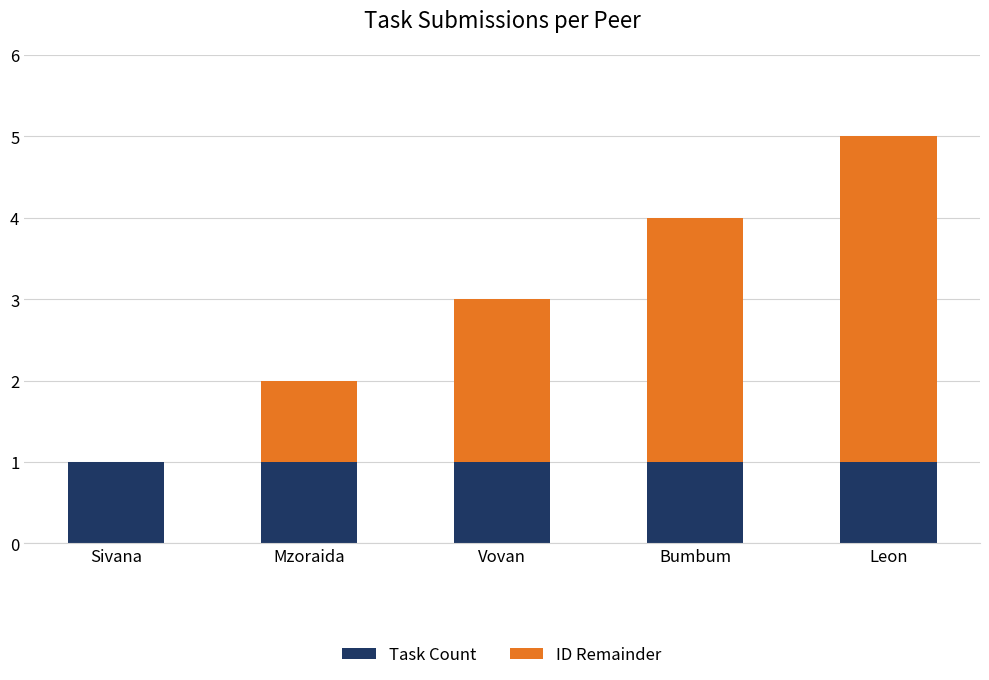

The value of Task Count at Leon is 2. True or false?

False